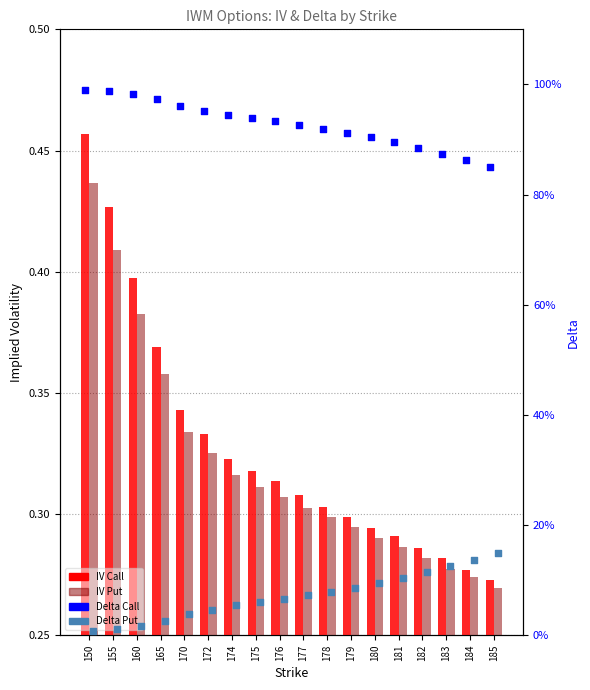

Which series has the largest total across all categories?

Delta Call